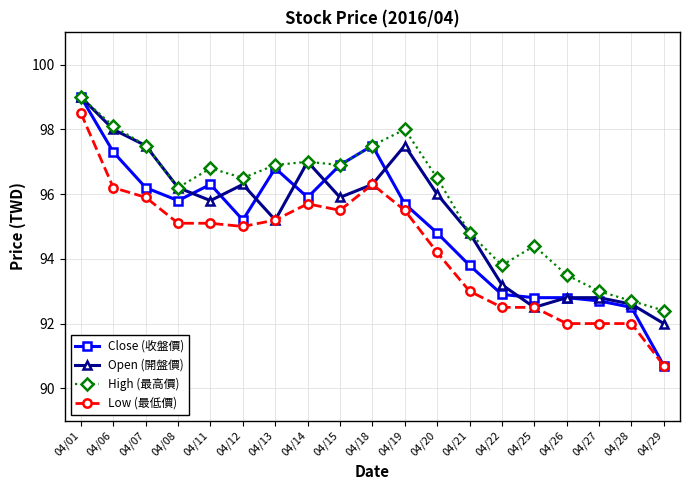

At how many categories does at least one series exceed 94?

14